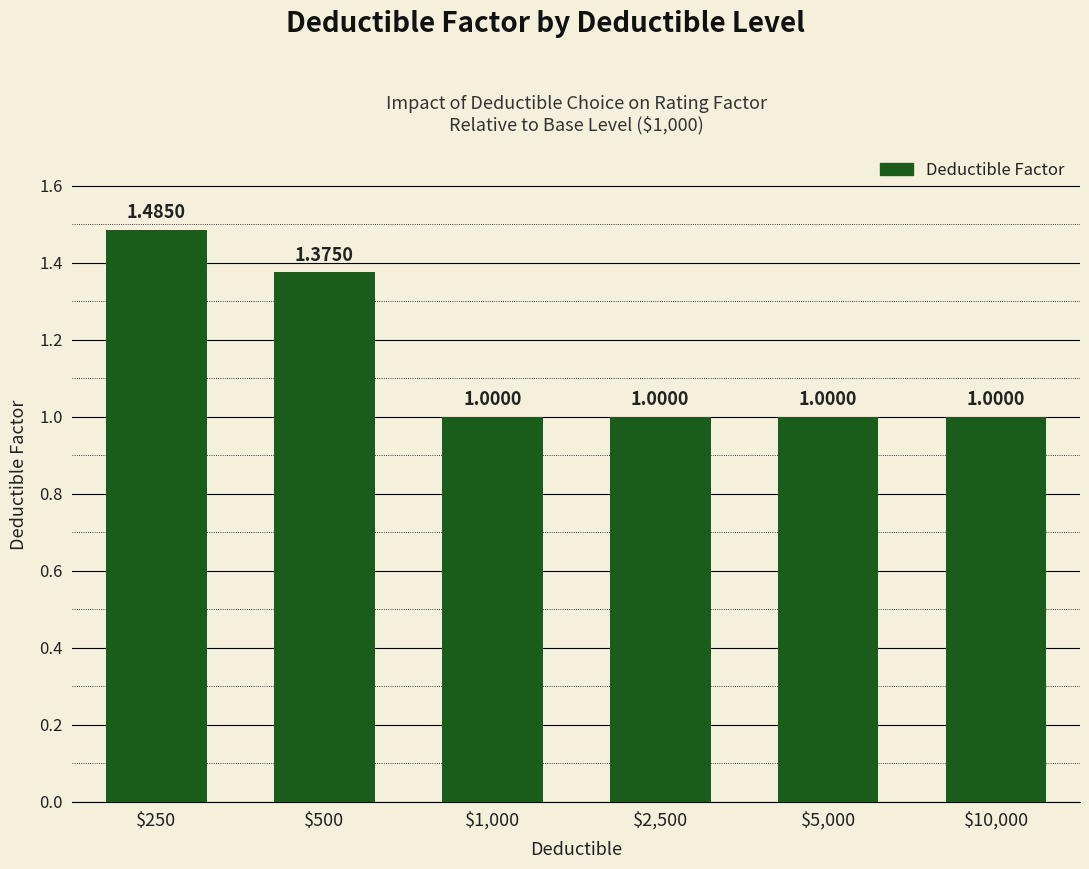

The value at $250 is 0.9. True or false?

False